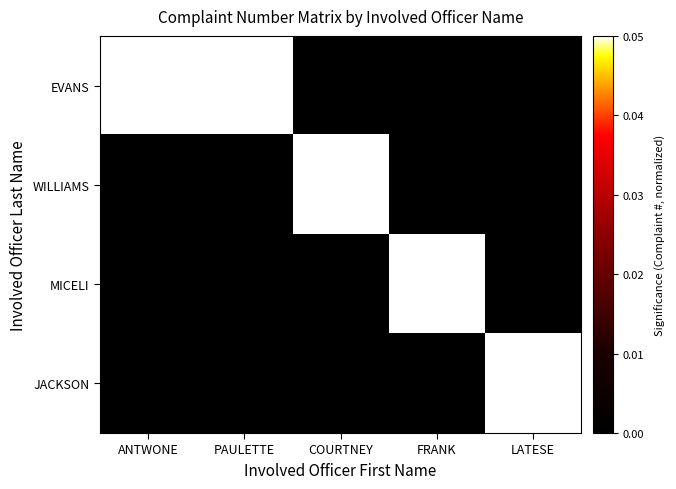

What is the total value across all series at COURTNEY?

0.1